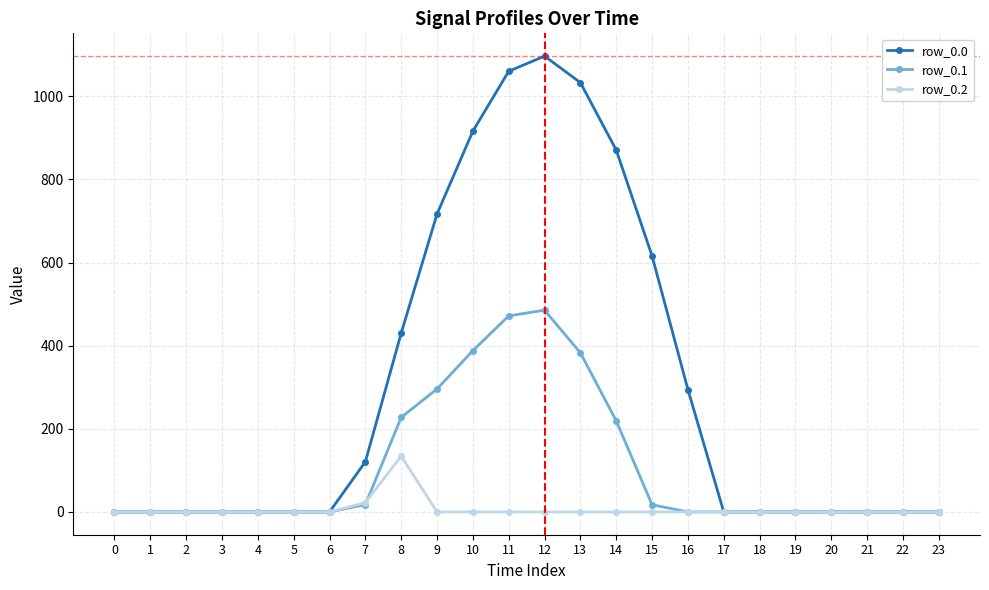

Which series has the largest total across all categories?

row_0.0